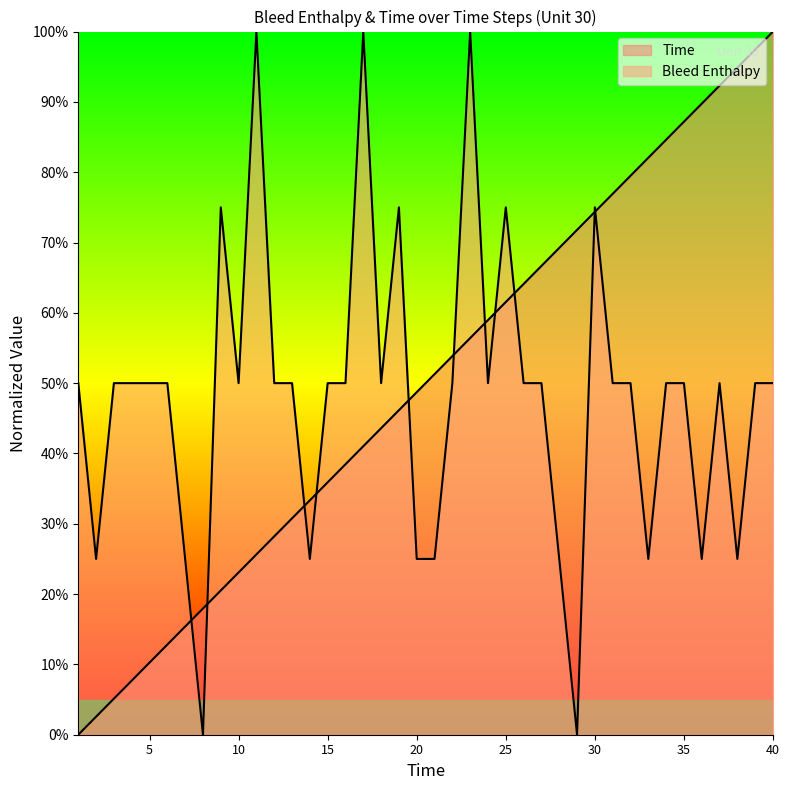

Where is the first local maximum for Bleed Enthalpy?

9